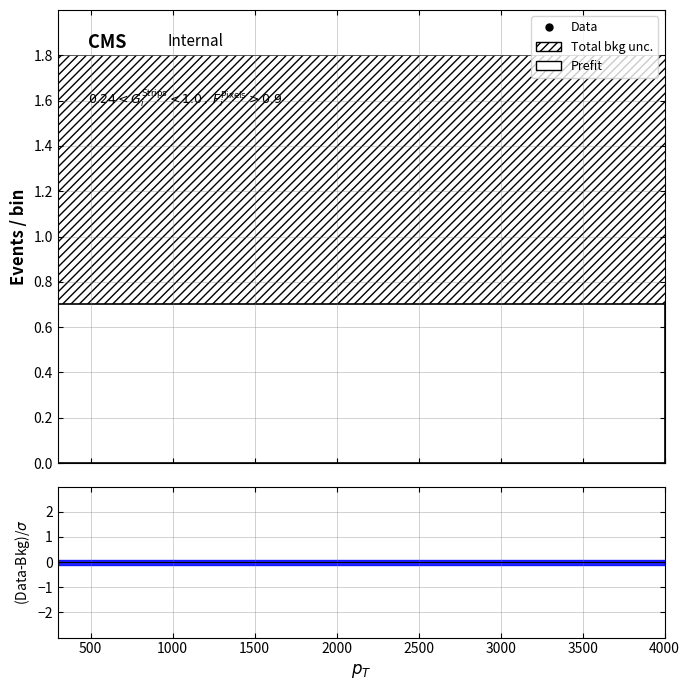

Reading left to right, list all the values displayed in this chart.

Total bkg unc.: 1.8	1.8	1.8	1.8	1.8	1.8	1.8	1.8
Prefit: 0.7	0.7	0.7	0.7	0.7	0.7	0.7	0.7
ratio: 0.0	0.0	0.0	0.0	0.0	0.0	0.0	0.0